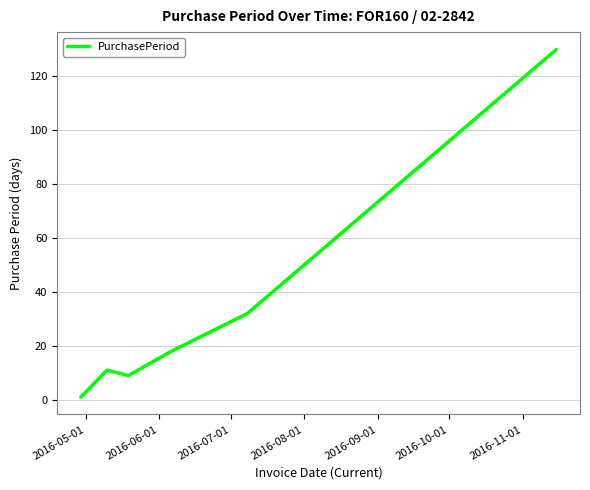

What is the greatest value displayed?

130